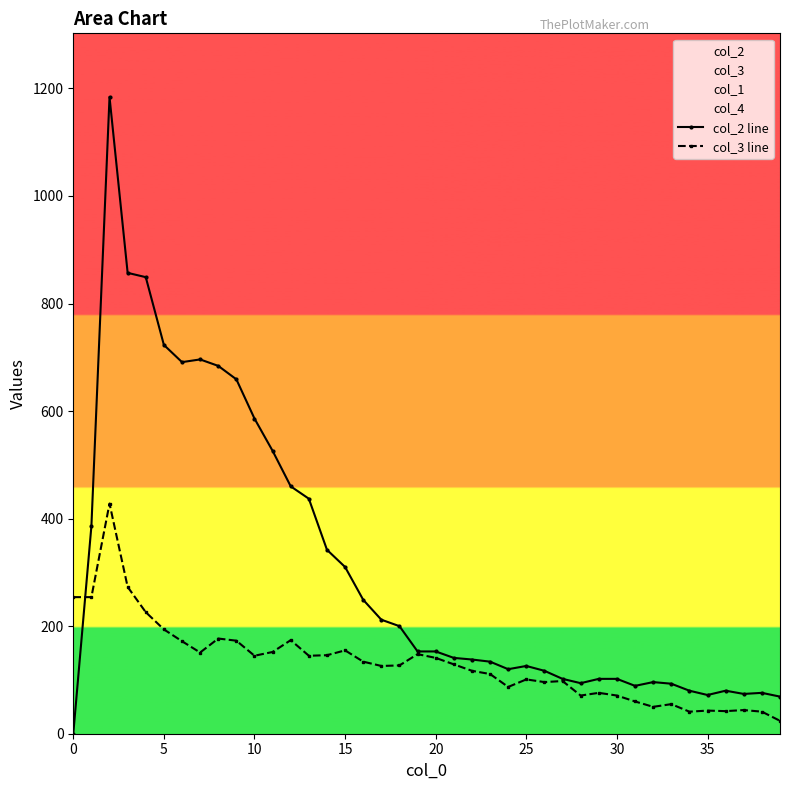

How many categories are shown in the chart?

40